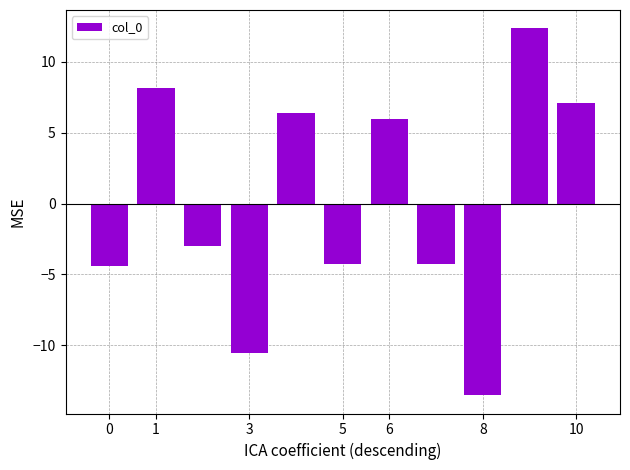

What is the greatest value displayed?

12.4